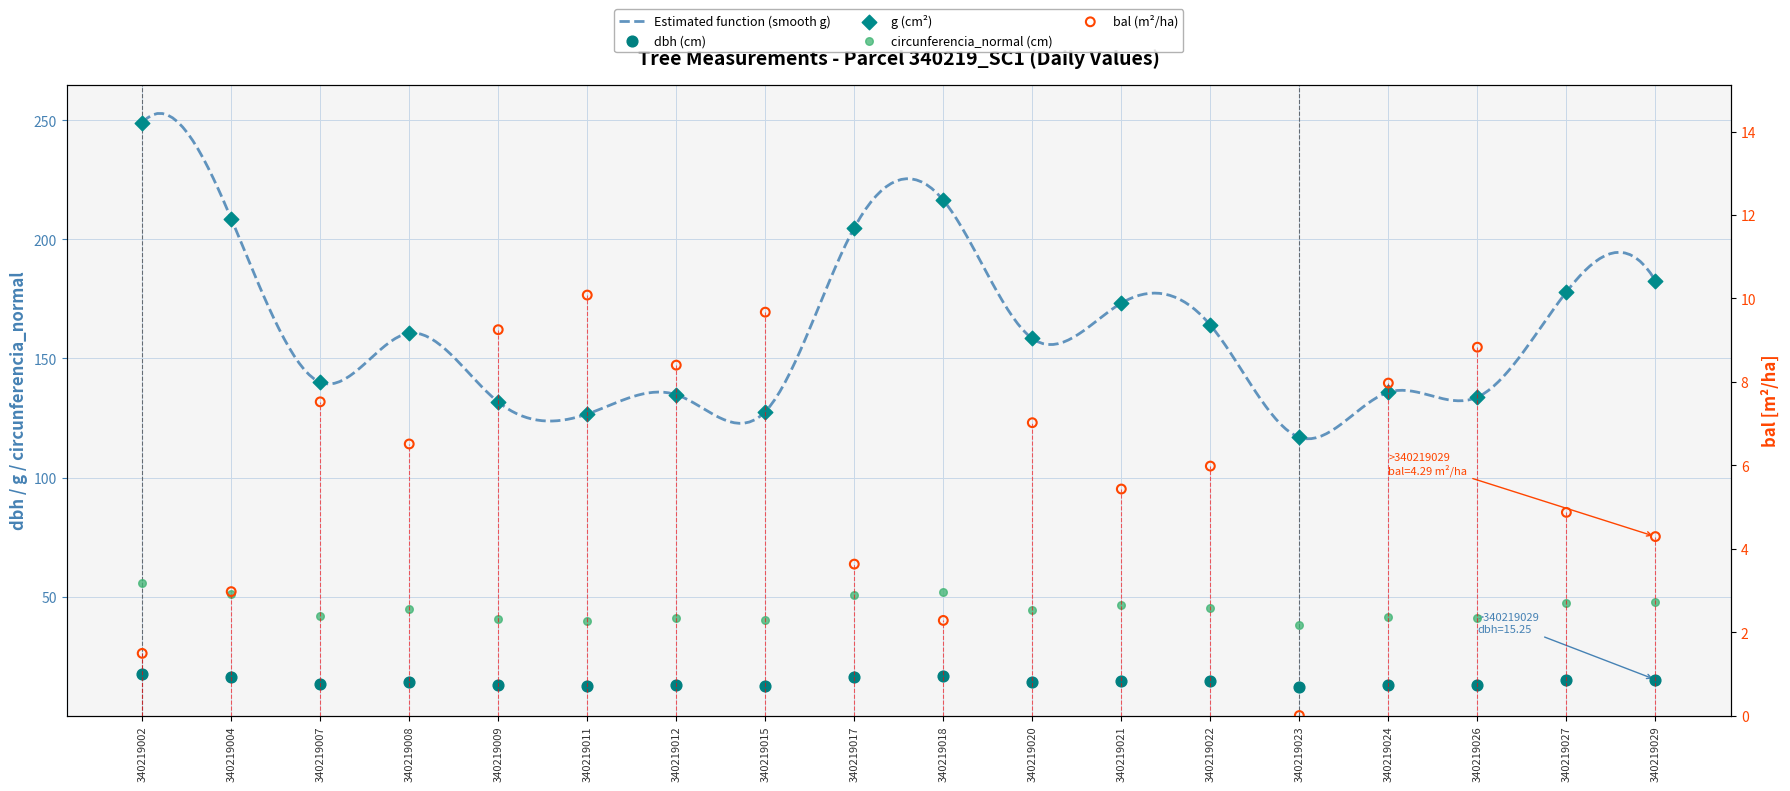

Which series reaches the maximum Y coordinate?

g